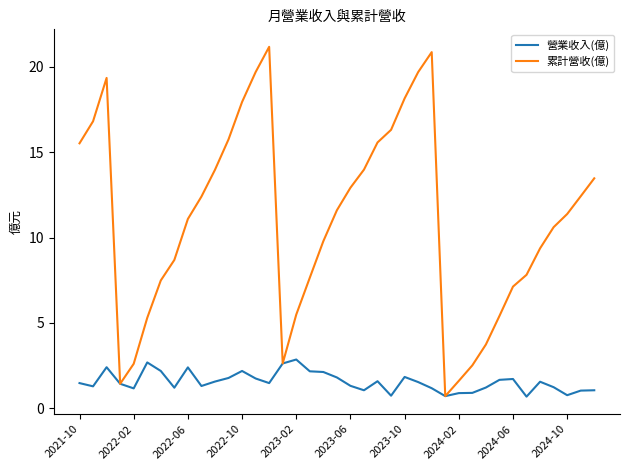

List the series in order of their peak value, highest first.

累計營收(億), 營業收入(億)